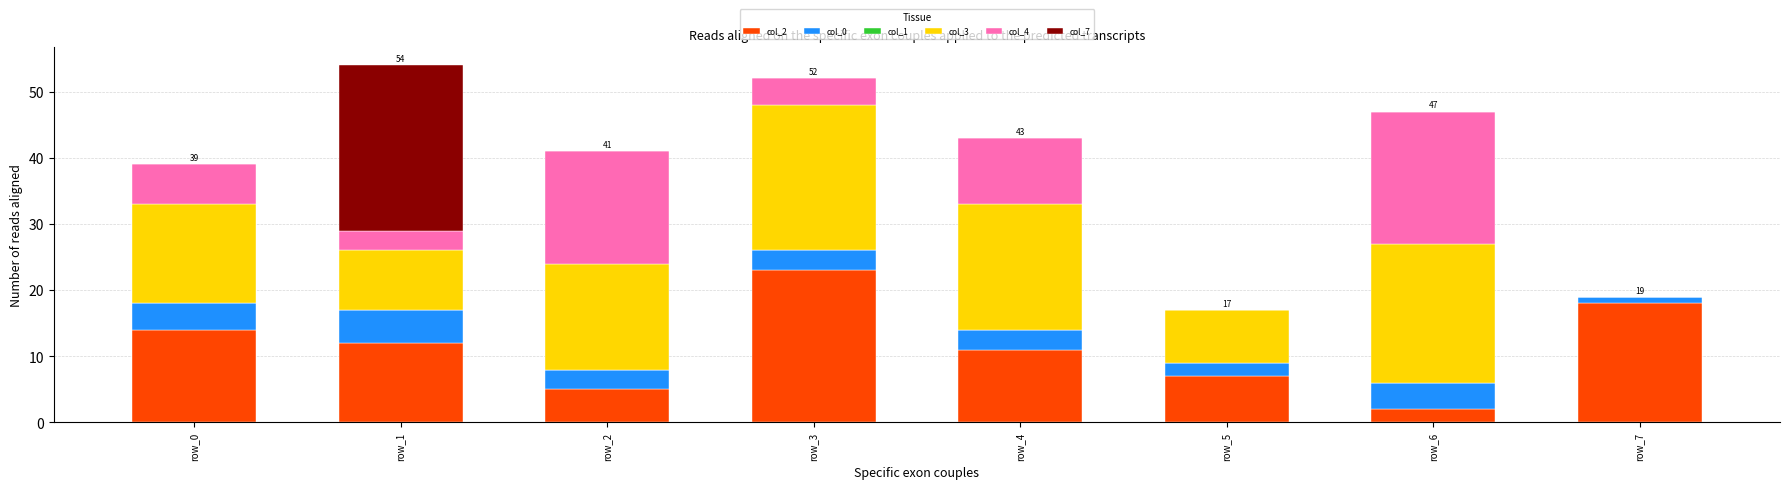

At which label does col_2 reach its peak?

row_3